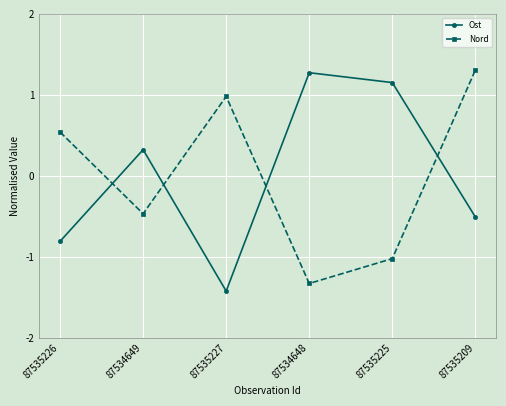

How many positive values does the Ost series have?

3